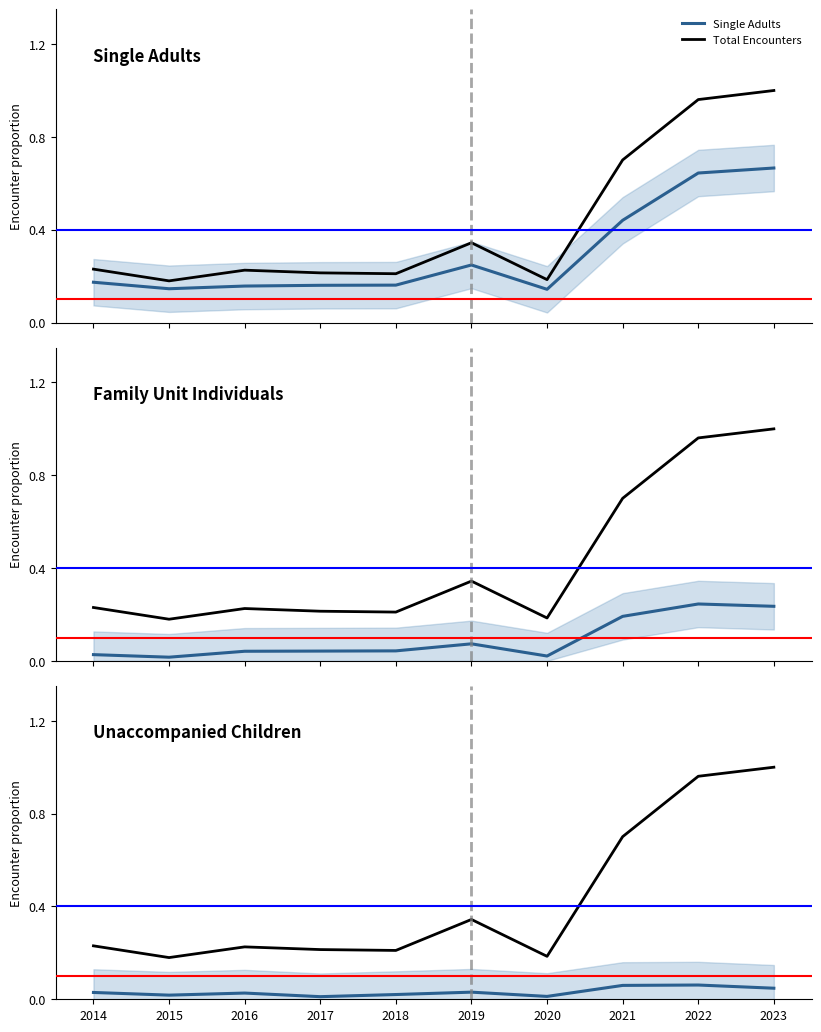

Reading left to right, list all the values displayed in this chart.

Single Adults: 2014=0.2	2015=0.1	2016=0.2	2017=0.2	2018=0.2	2019=0.2	2020=0.1	2021=0.4	2022=0.6	2023=0.7
Total Encounters: 2014=0.2	2015=0.2	2016=0.2	2017=0.2	2018=0.2	2019=0.3	2020=0.2	2021=0.7	2022=1.0	2023=1.0
Family Unit Individuals: 2014=0.0	2015=0.0	2016=0.0	2017=0.0	2018=0.0	2019=0.1	2020=0.0	2021=0.2	2022=0.2	2023=0.2
Unaccompanied Children: 2014=0.0	2015=0.0	2016=0.0	2017=0.0	2018=0.0	2019=0.0	2020=0.0	2021=0.1	2022=0.1	2023=0.0